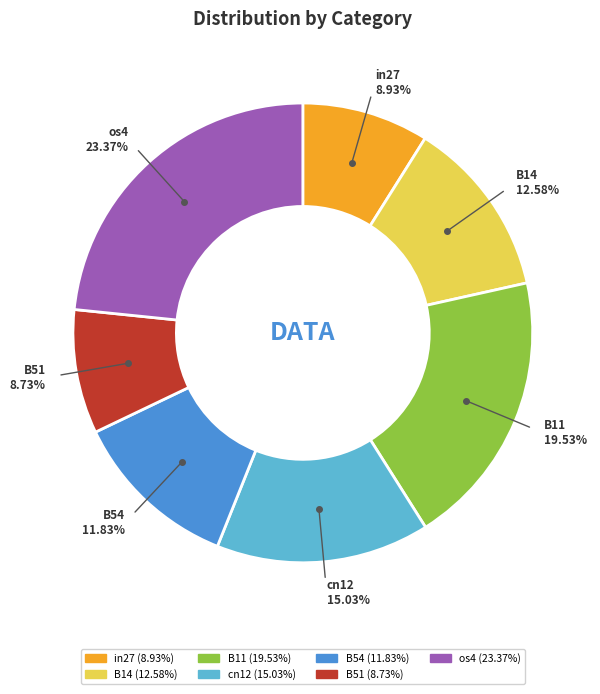

How many segments does this pie chart have?

7